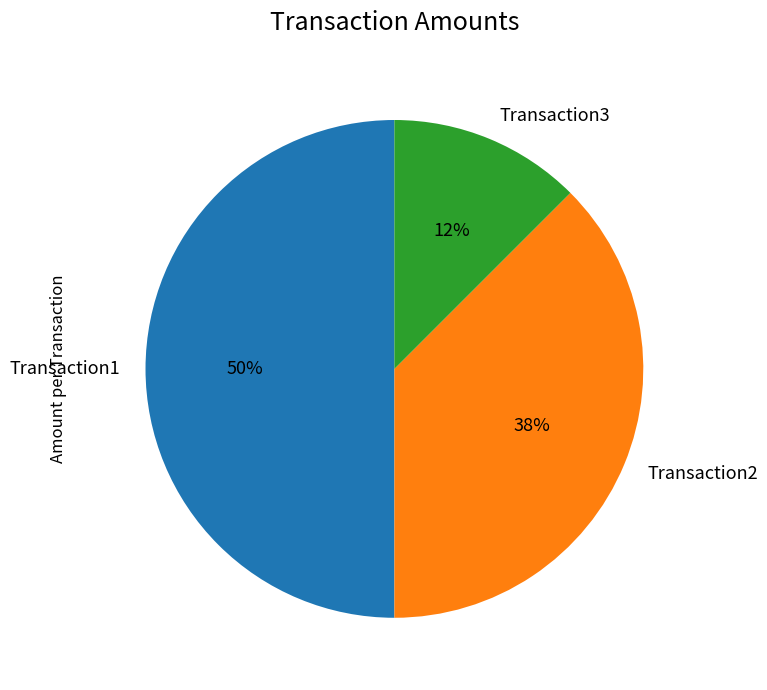

How many segments does this pie chart have?

3